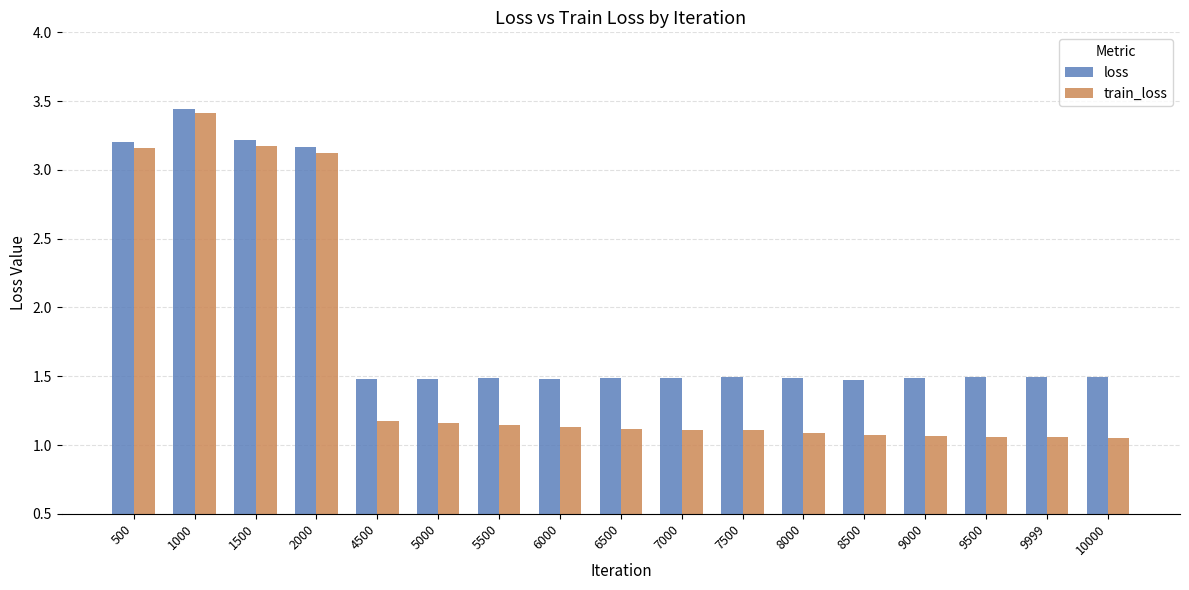

What is the sum of all loss values?

32.4